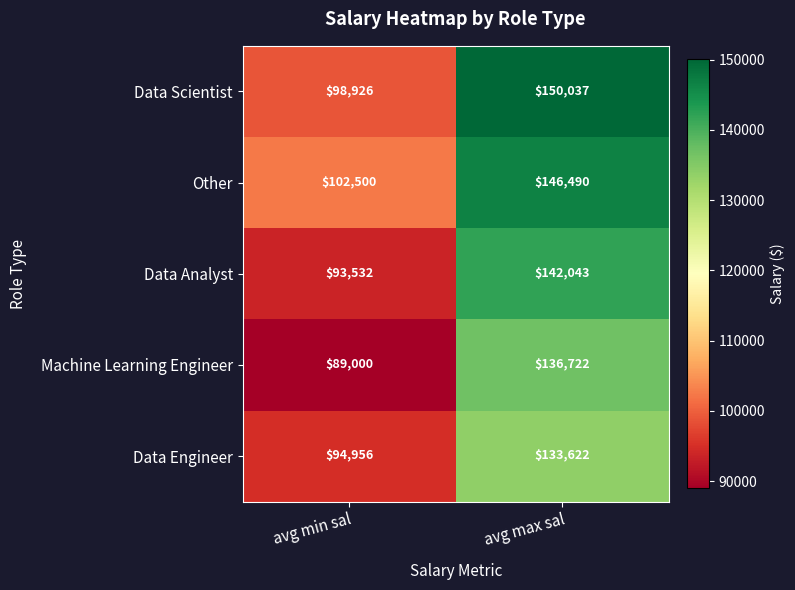

At avg min sal, list the series in order from largest to smallest.

Other, Data Scientist, Data Engineer, Data Analyst, Machine Learning Engineer